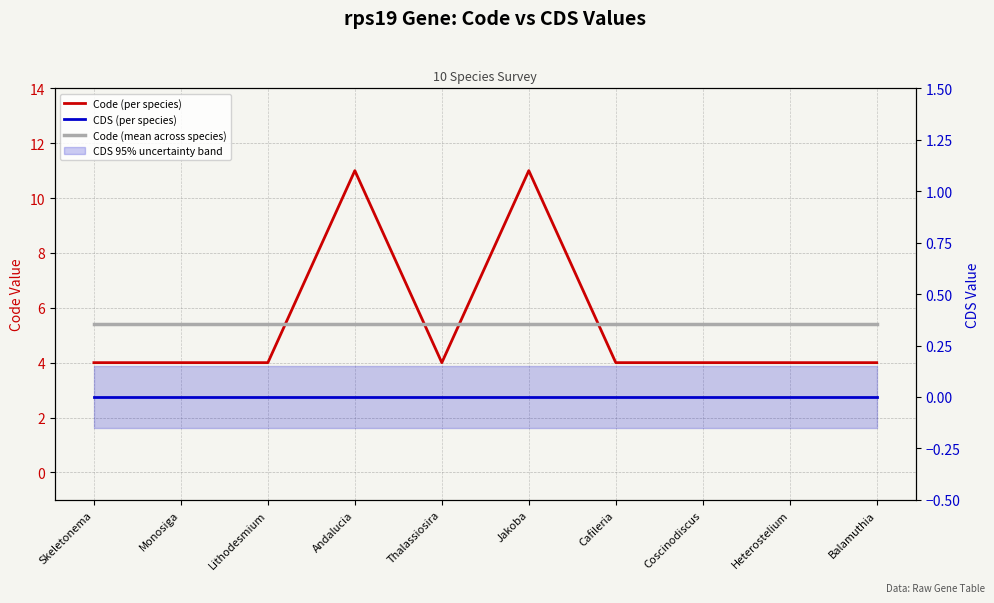

What is the total value across all series at Andalucia?

16.4